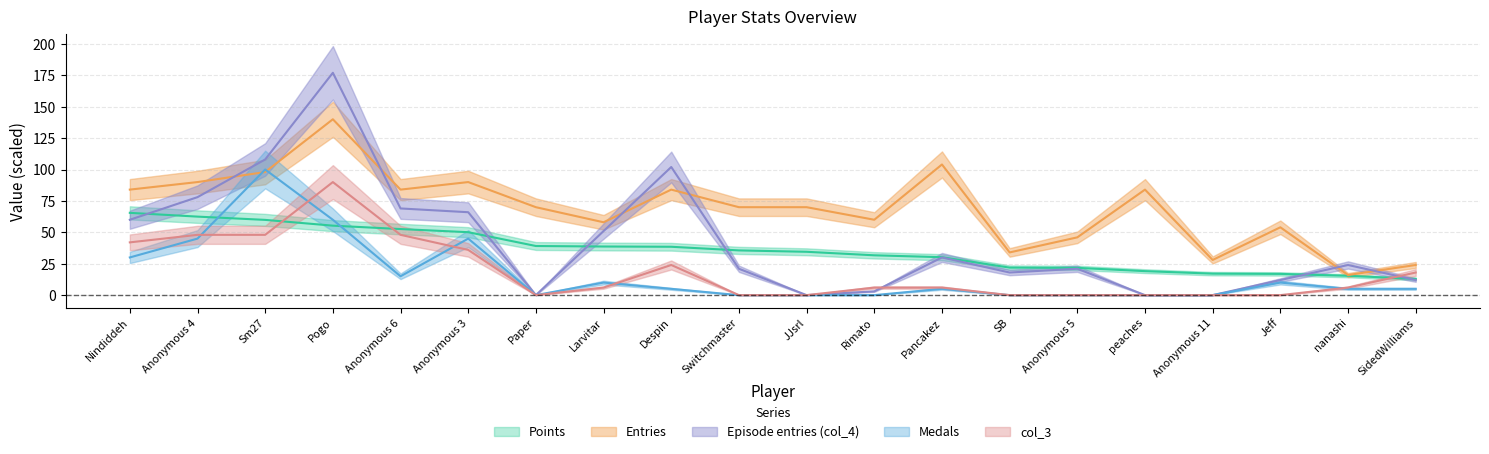

Which series changed the most between Sm27 and Switchmaster?

Medals